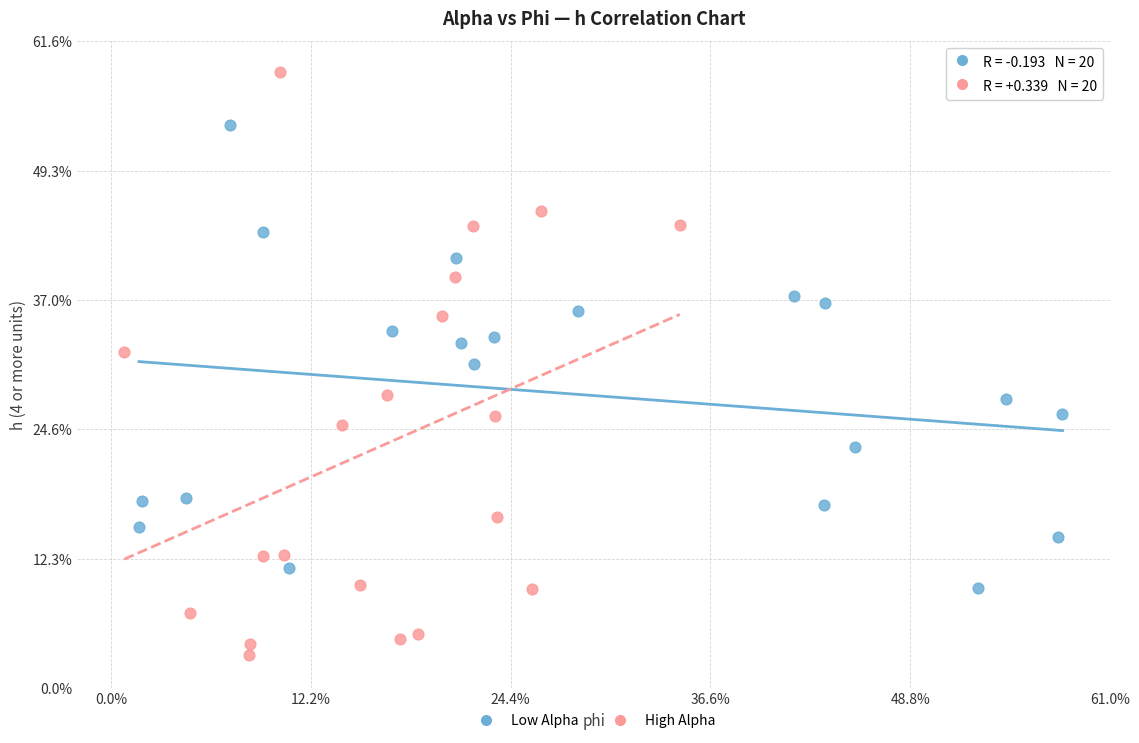

What are all the series names shown in the legend?

Low Alpha, High Alpha